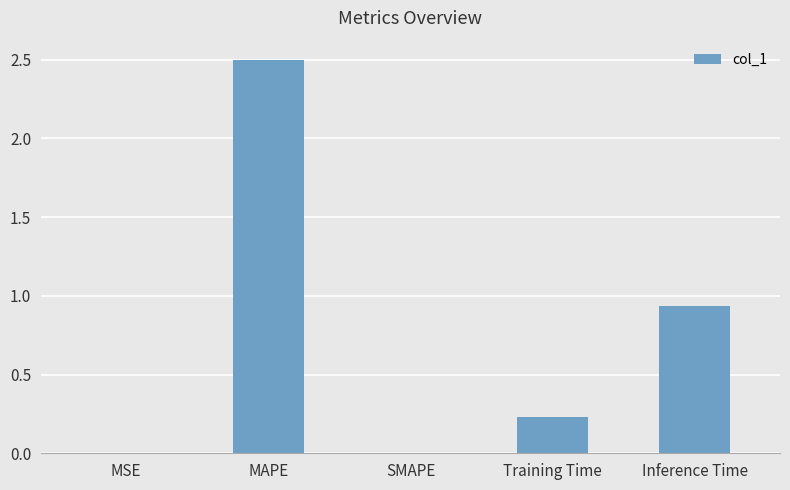

Which label corresponds to the largest value in the chart?

MAPE